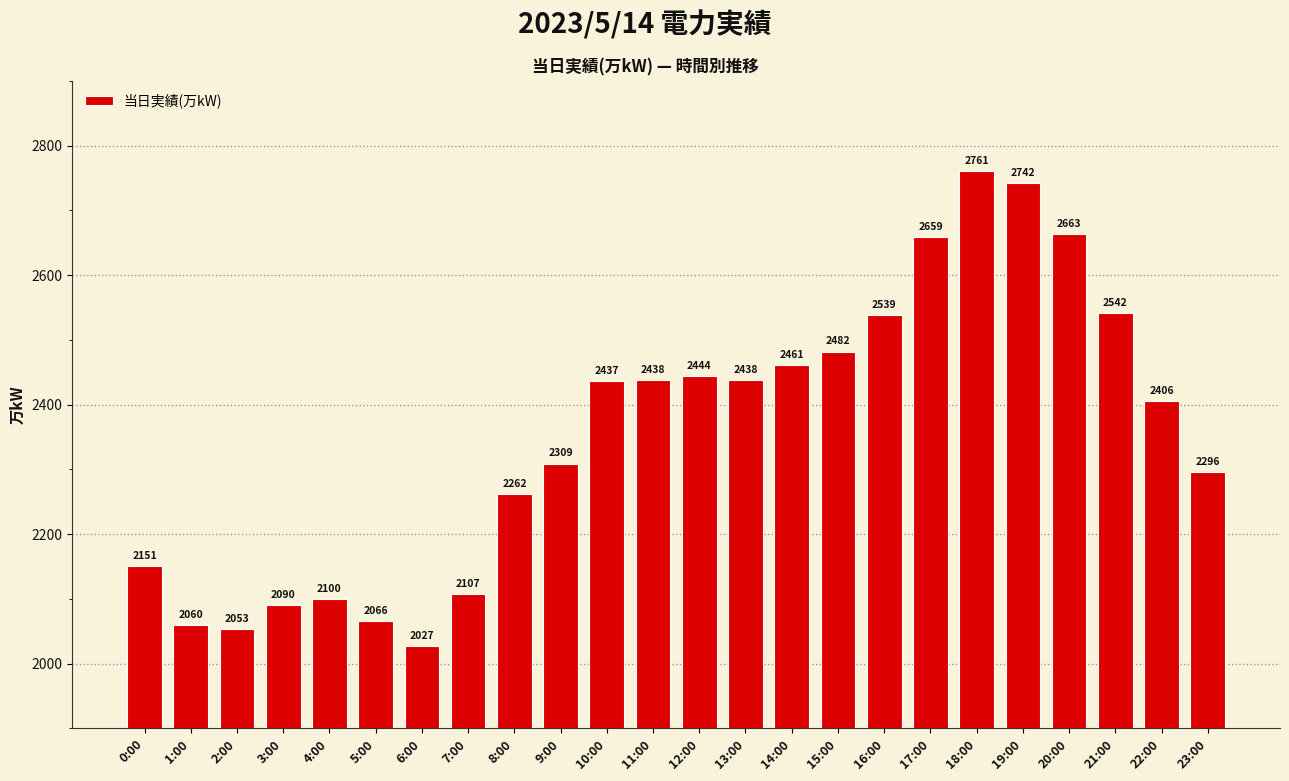

Reading left to right, extract all data points from this chart.

2151	2060	2053	2090	2100	2066	2027	2107	2262	2309	2437	2438	2444	2438	2461	2482	2539	2659	2761	2742	2663	2542	2406	2296